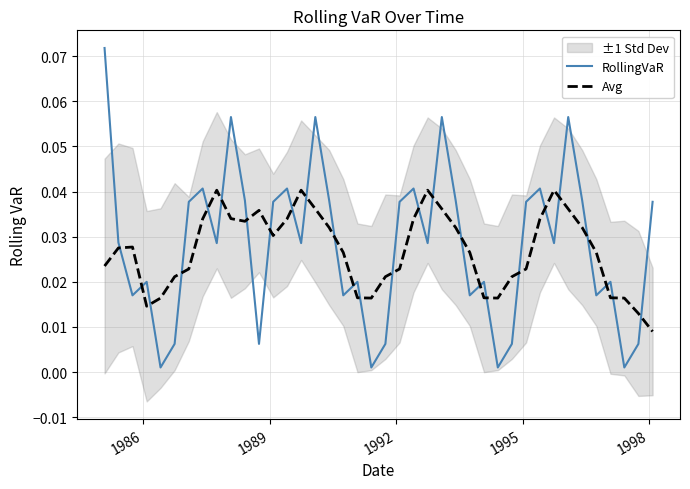

Reading left to right, list all the values displayed in this chart.

RollingVaR: 0.1	0.0	0.0	0.0	0.0	0.0	0.0	0.0	0.0	0.1	0.0	0.0	0.0	0.0	0.0	0.1	0.0	0.0	0.0	0.0	0.0	0.0	0.0	0.0	0.1	0.0	0.0	0.0	0.0	0.0	0.0	0.0	0.0	0.1	0.0	0.0	0.0	0.0	0.0	0.0
Avg: 0.0	0.0	0.0	0.0	0.0	0.0	0.0	0.0	0.0	0.0	0.0	0.0	0.0	0.0	0.0	0.0	0.0	0.0	0.0	0.0	0.0	0.0	0.0	0.0	0.0	0.0	0.0	0.0	0.0	0.0	0.0	0.0	0.0	0.0	0.0	0.0	0.0	0.0	0.0	0.0